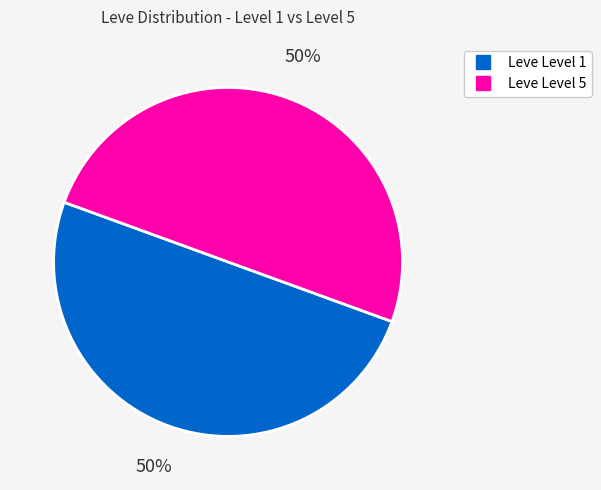

To the nearest percent, what is the average slice percentage?

50%